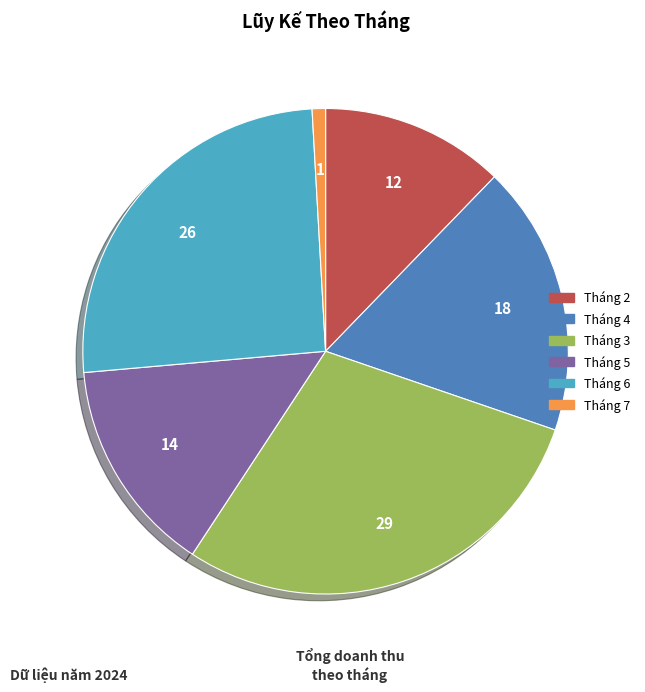

What is the largest slice in the pie chart?

Tháng 3